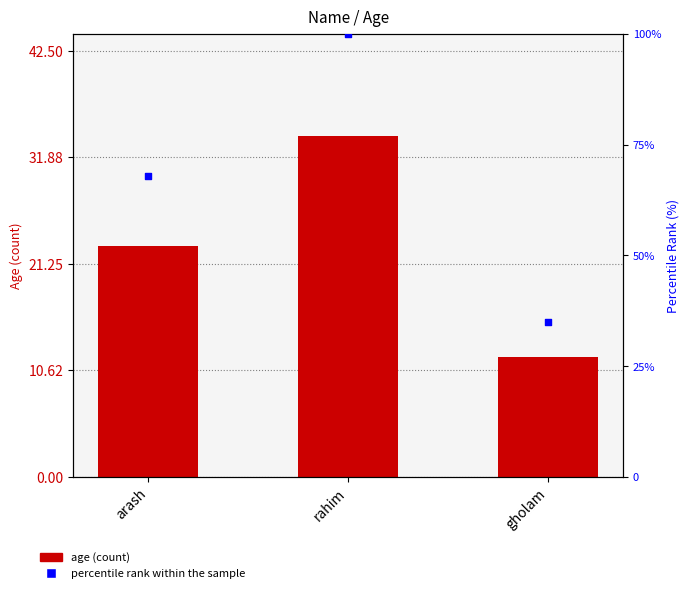

What is the total value across all series at gholam?

47